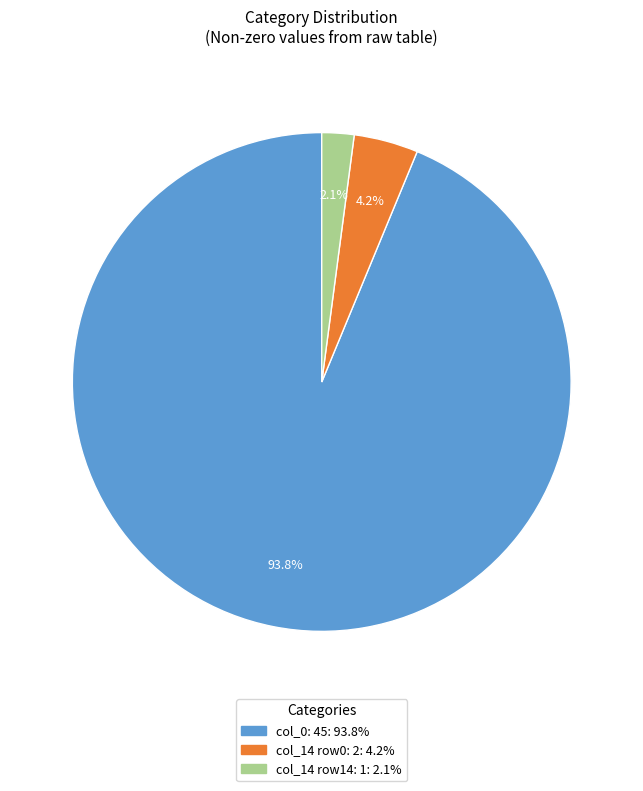

Is there any slice that represents more than half of the pie?

Yes